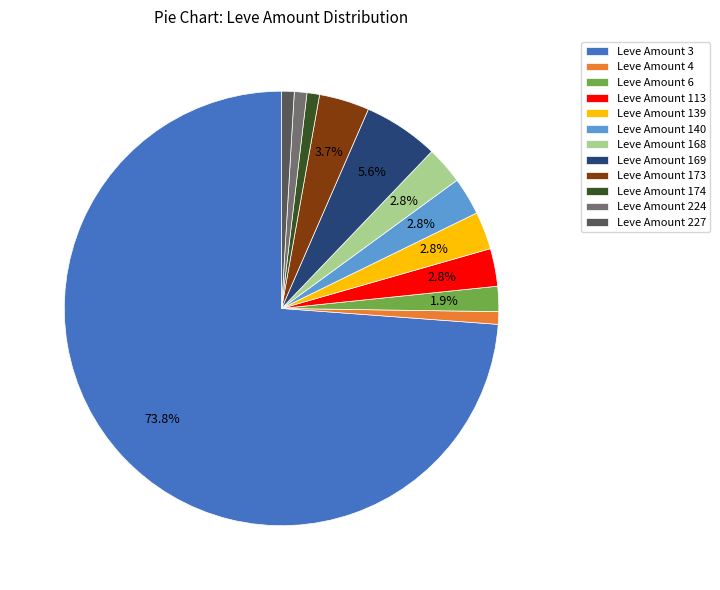

To the nearest percent, what percentage of the pie is Leve Amount 6?

2%